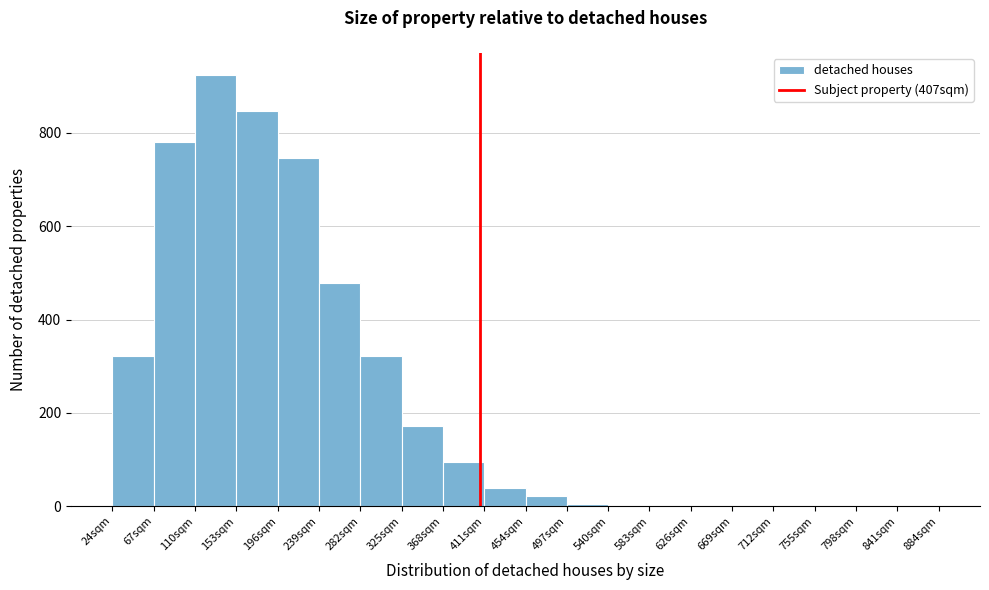

Reading left to right, list every bar in this chart as the range it spans on the x-axis followed by its height. Neither the bar edges nor the heights are printed on the chart, so give them approximately, as read against the axes.

24 to 67: 320
67 to 110: 780
110 to 153: 920
153 to 196: 840
196 to 239: 740
239 to 282: 480
282 to 325: 320
325 to 368: 180
368 to 411: 100
411 to 454: 40
454 to 497: 20
497 to 540: under 20
540 to 583: under 20
583 to 626: under 20
626 to 669: under 20
669 to 712: 0
712 to 755: 0
755 to 798: 0
798 to 841: 0
841 to 884: 0